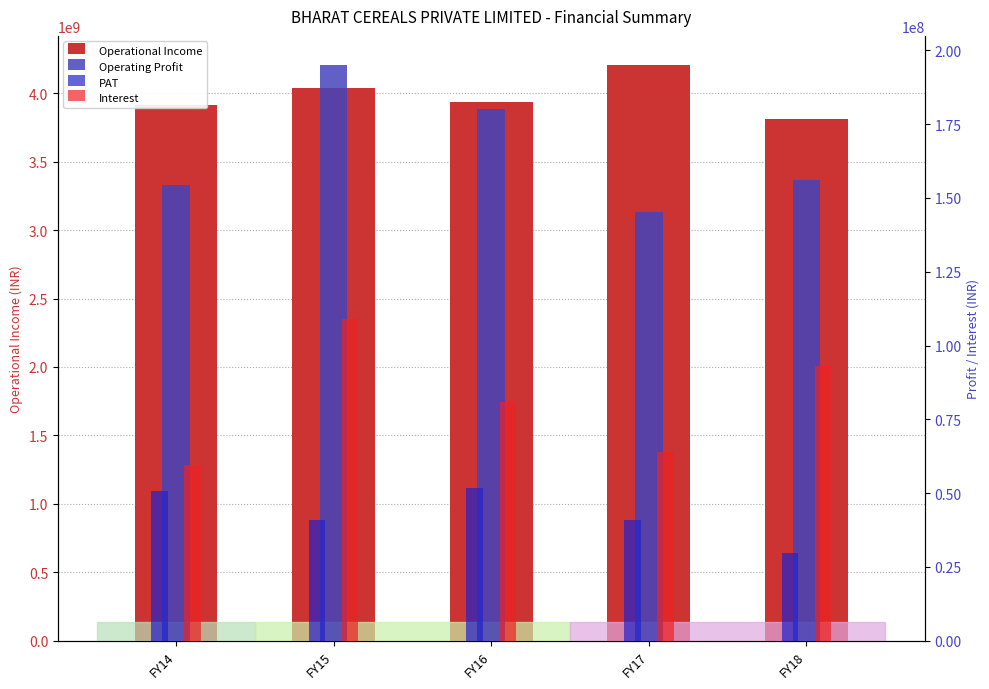

What are all the series names shown in the legend?

Operational Income, Operating Profit, PAT, Interest